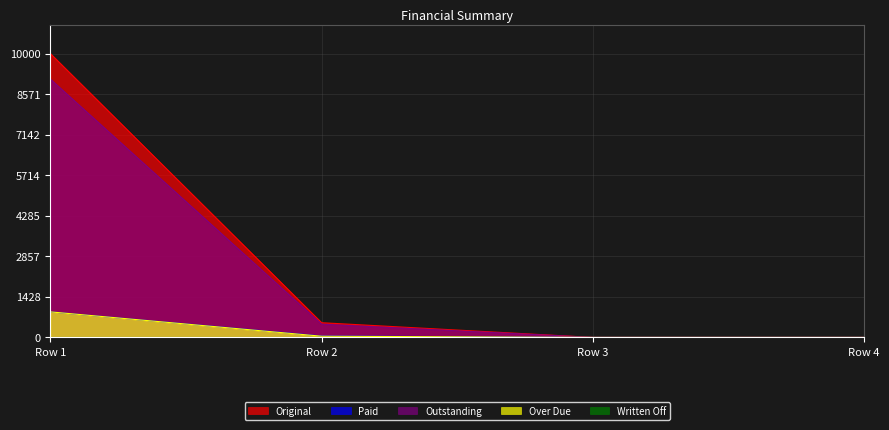

Count the number of categories in the chart.

4